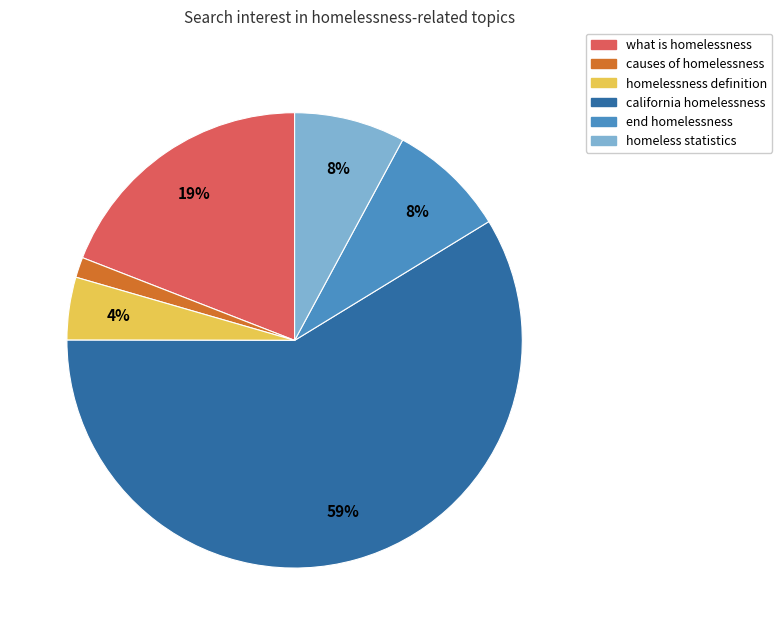

Count the number of slices in the pie.

6